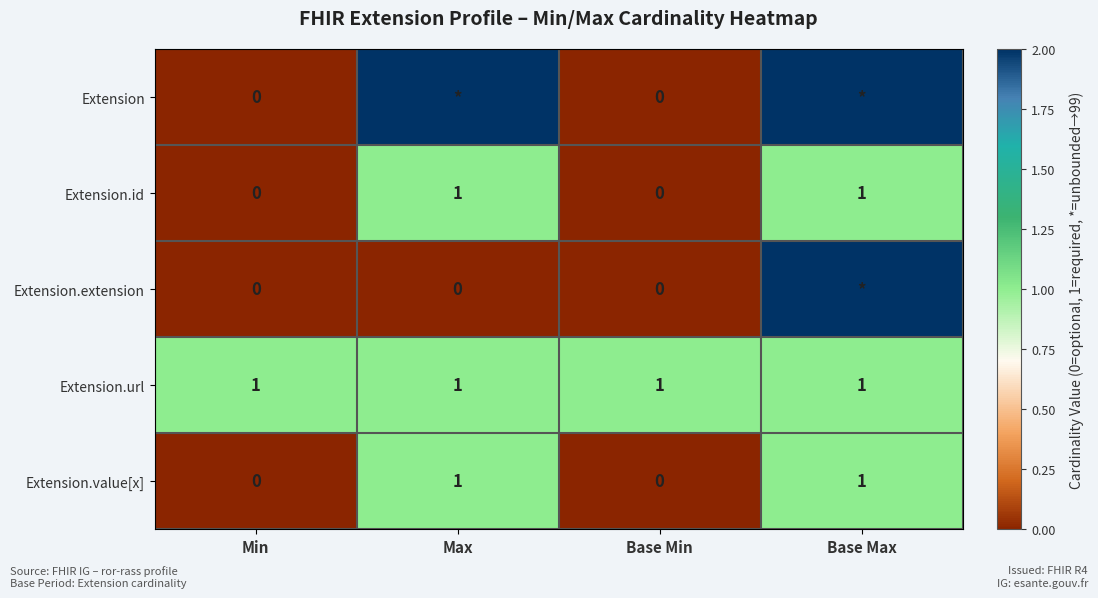

Between Max and Min, which is larger?

Max